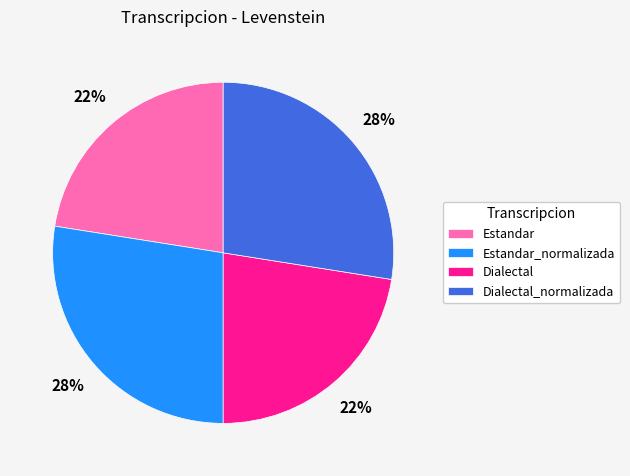

True or false: Estandar_normalizada accounts for 28% of the total.

True